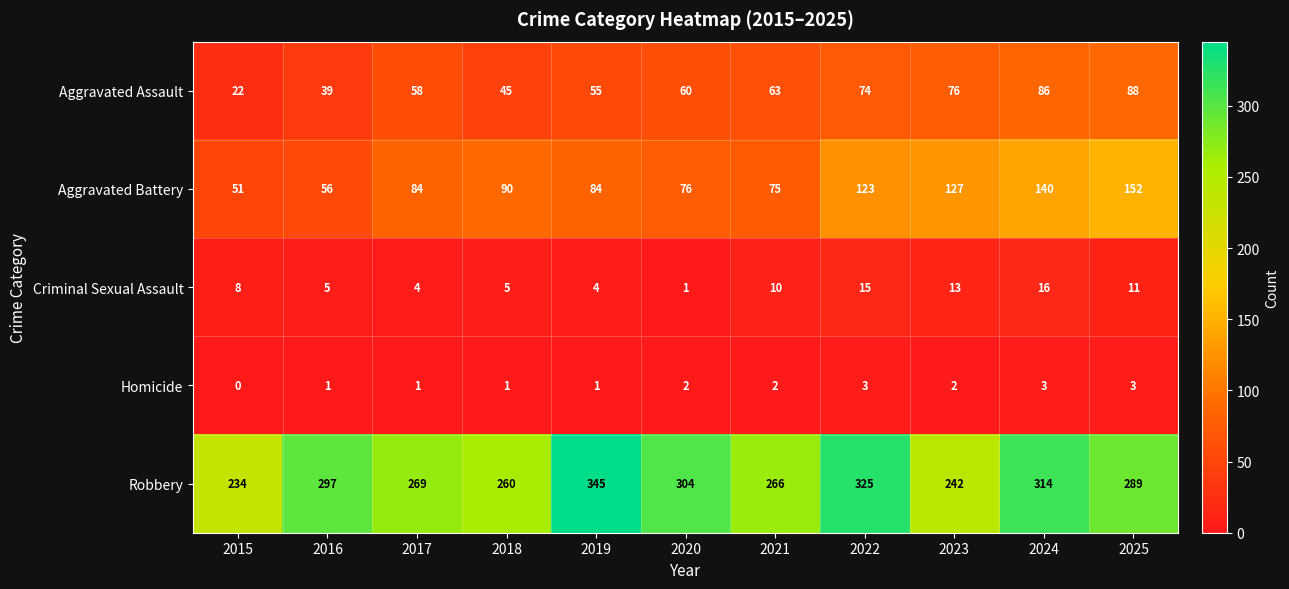

Which series has the largest total across all categories?

Robbery